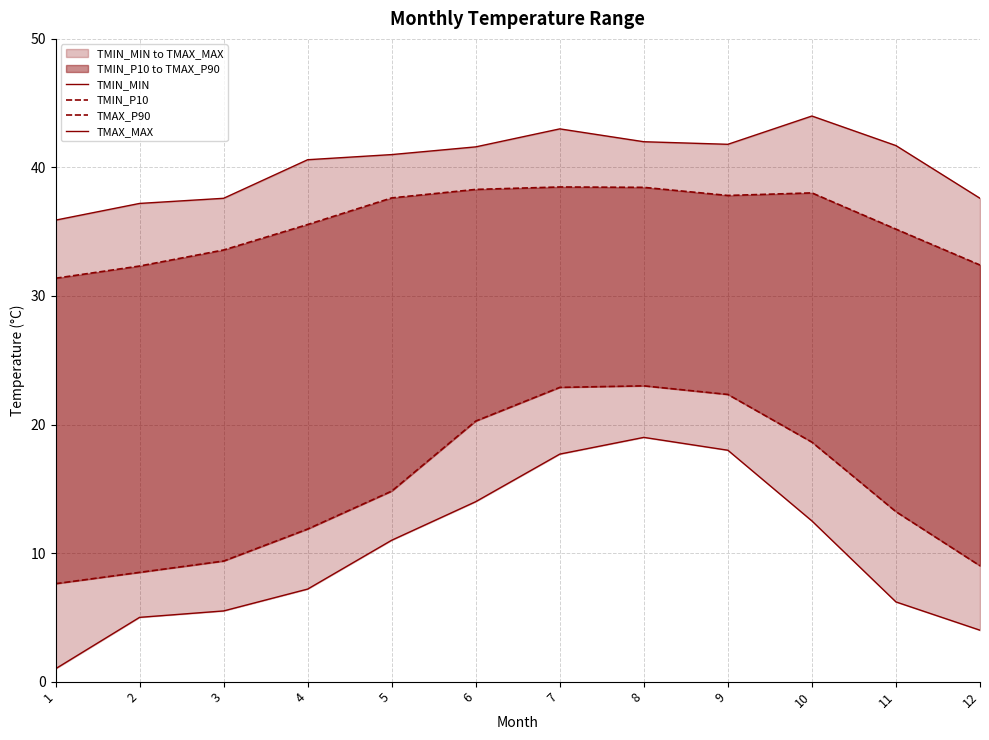

At how many categories does at least one series exceed 33?

12